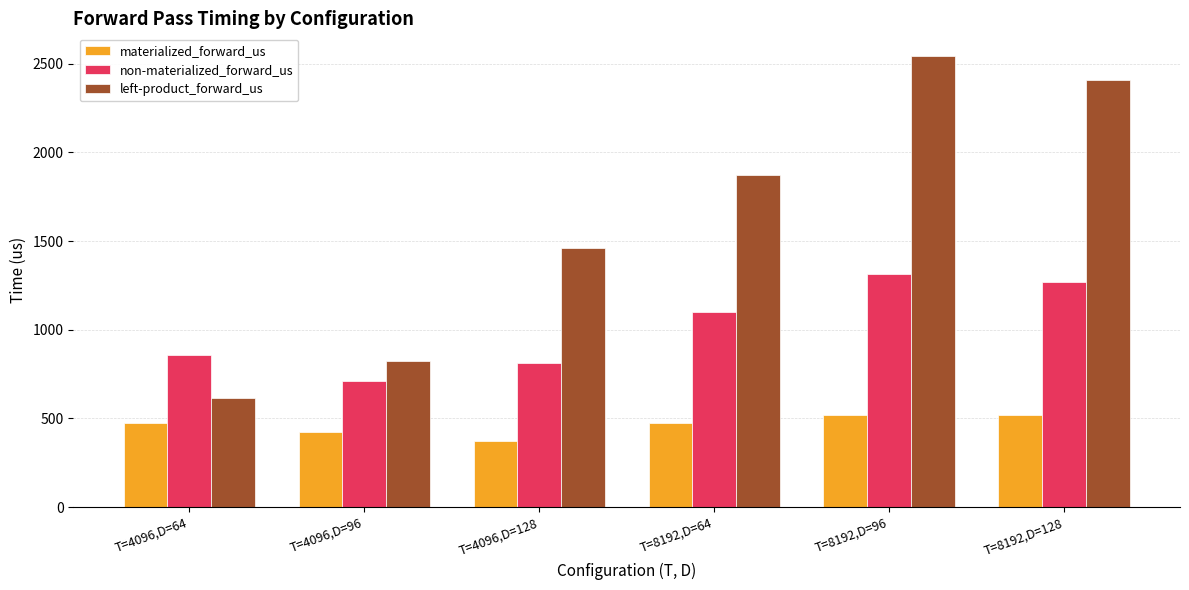

List the series in order of their overall mean, highest first.

left-product_forward_us, non-materialized_forward_us, materialized_forward_us